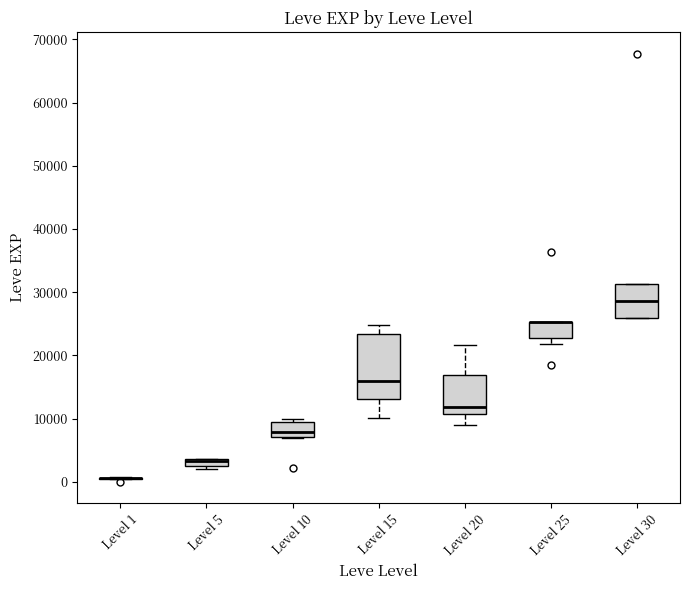

Where is the lower edge of the box for Level 15 on the y-axis? The values are not printed on the chart, so give them approximately, as read against the axis.

13000